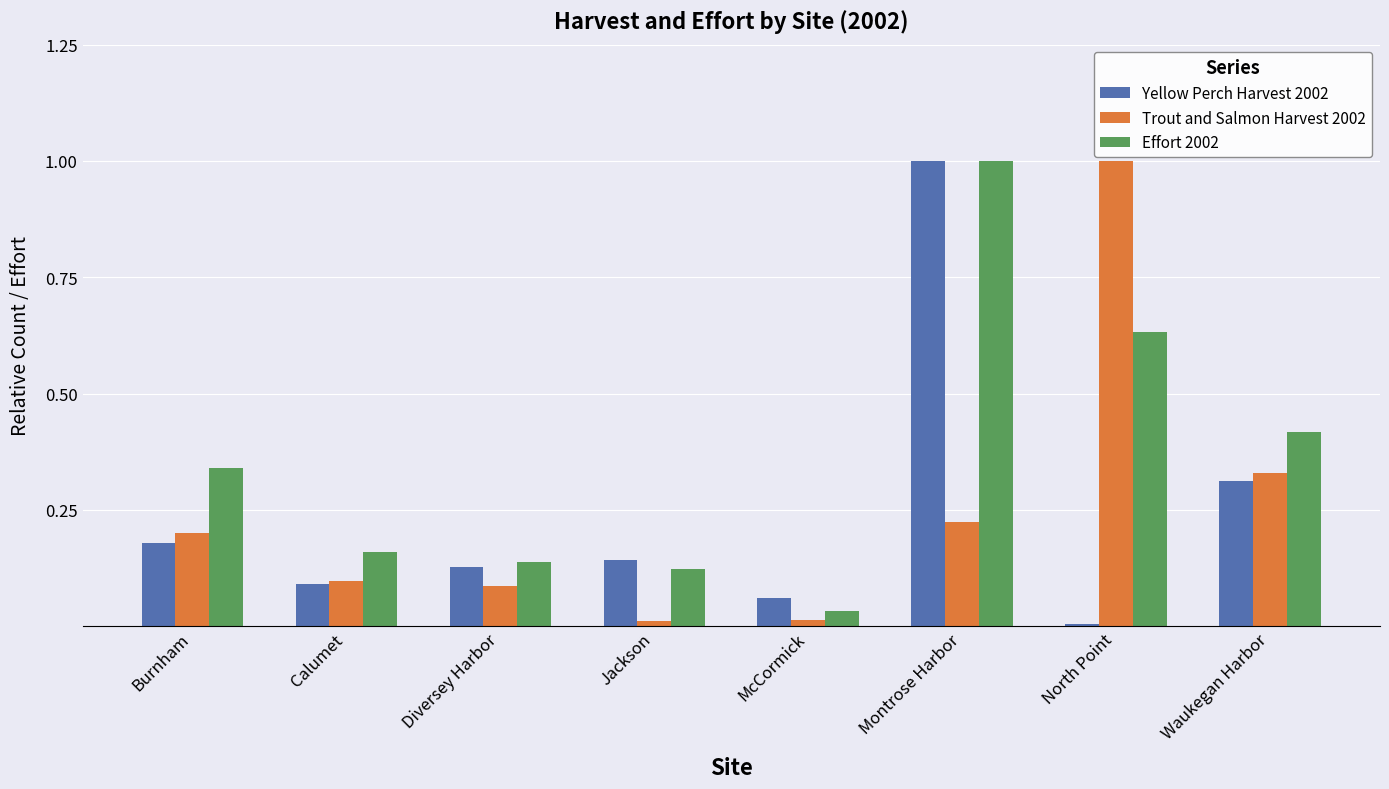

At how many categories does at least one series exceed 0?

8